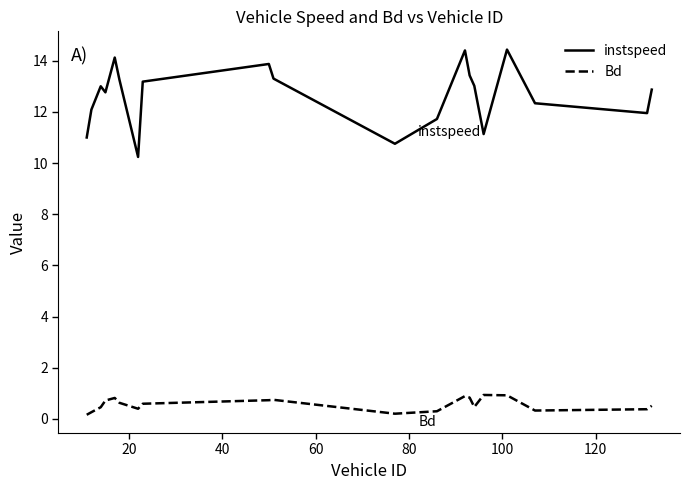

List the series in order of their overall mean, highest first.

instspeed, Bd